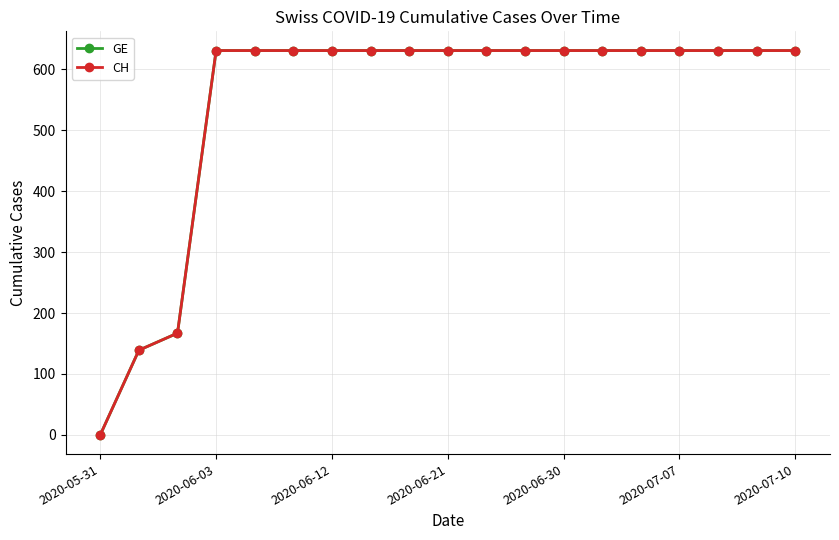

At which category does the chart reach its minimum across all series?

2020-05-31